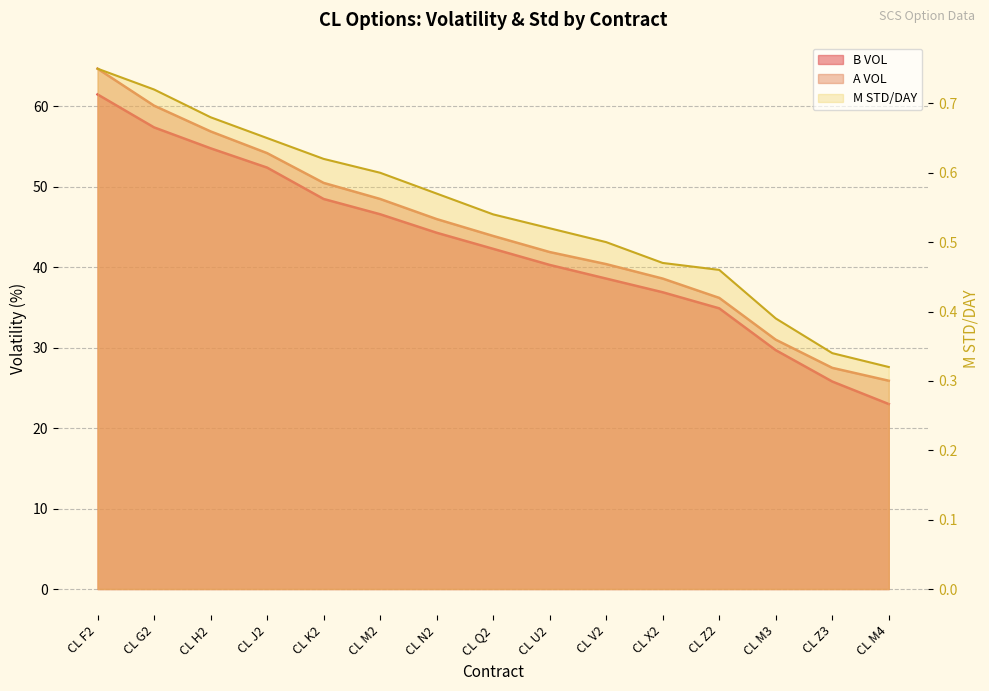

What is the spread (max minus min) of values at CL Z2?

35.7